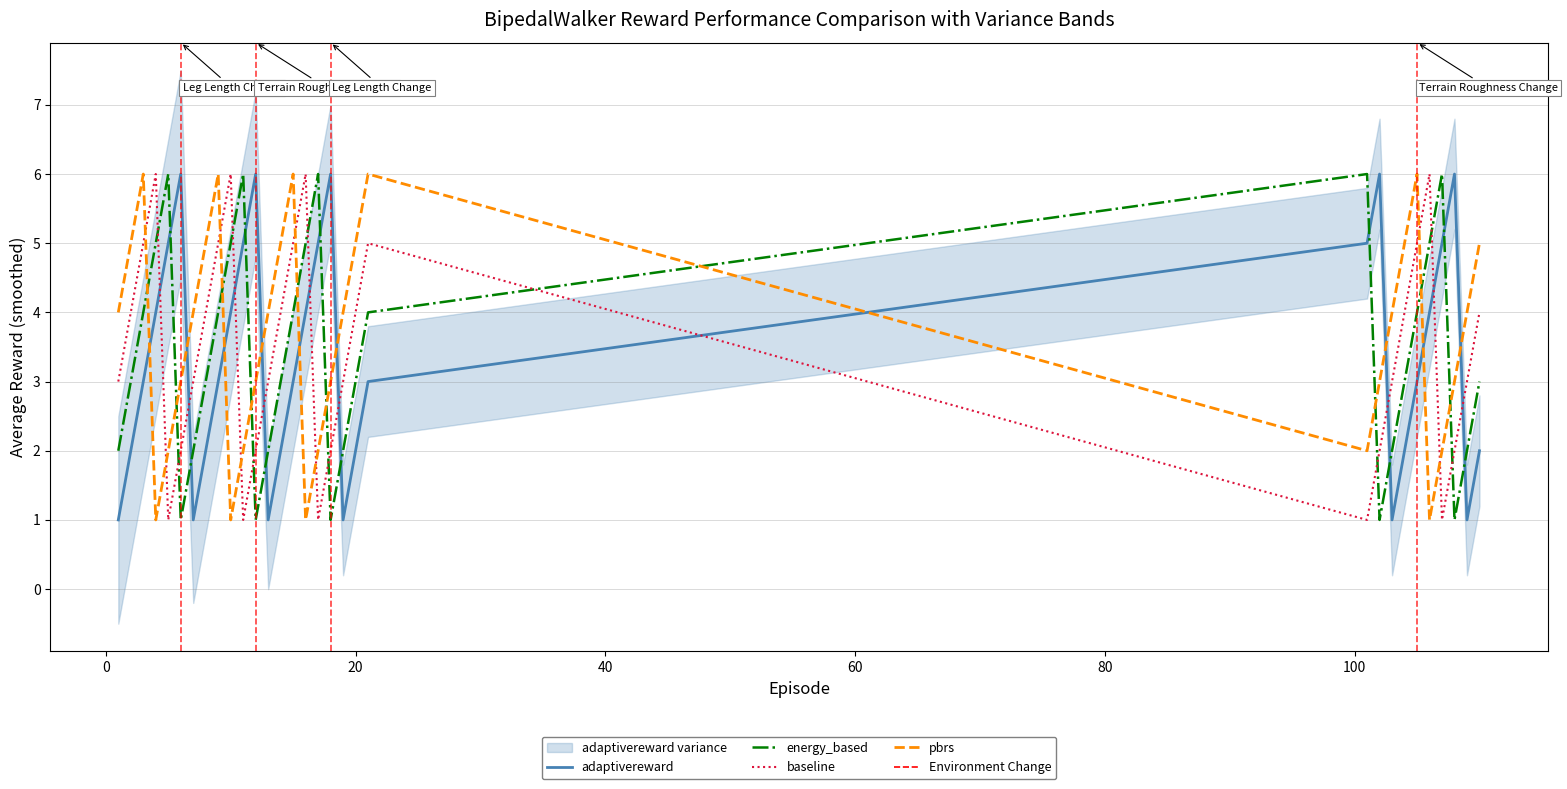

Rank the series at 20 from lowest to highest value.

adaptivereward, energy_based, baseline, pbrs